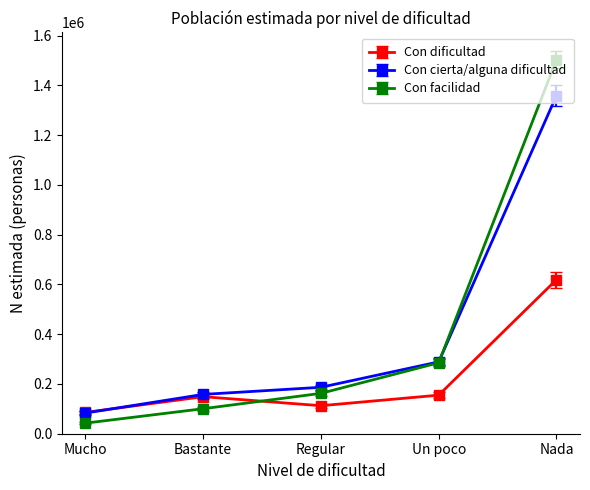

Where do Con dificultad and Con facilidad first cross each other?

Bastante and Regular